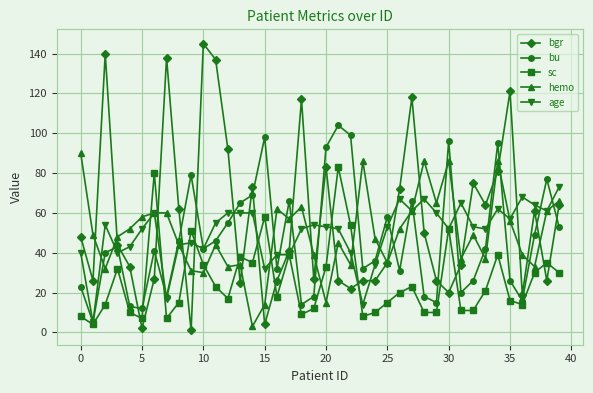

Does the chart have visible grid lines?

Yes